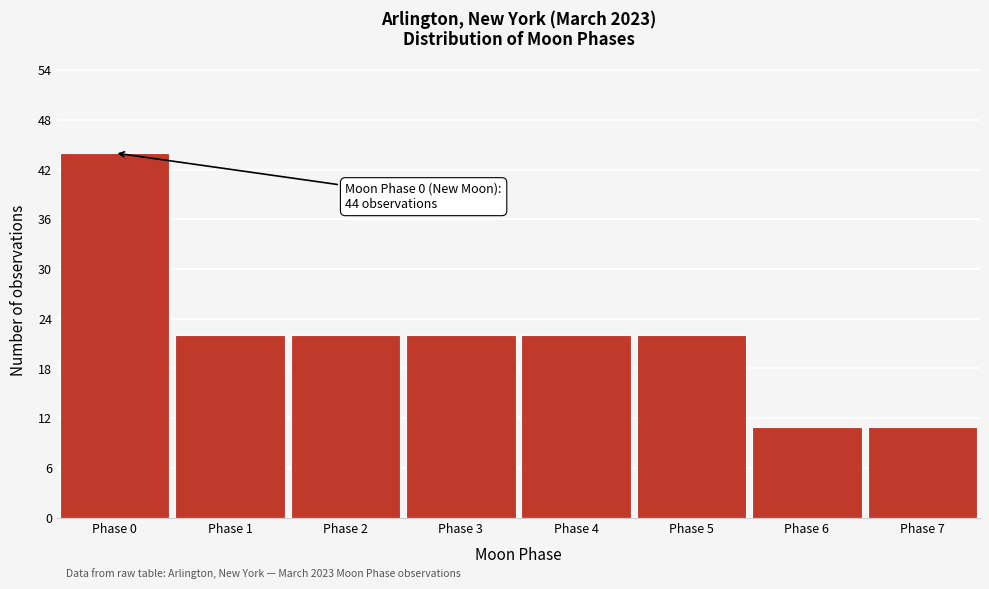

Reading left to right, list all the values displayed in this chart.

Phase 0=44	Phase 1=22	Phase 2=22	Phase 3=22	Phase 4=22	Phase 5=22	Phase 6=11	Phase 7=11